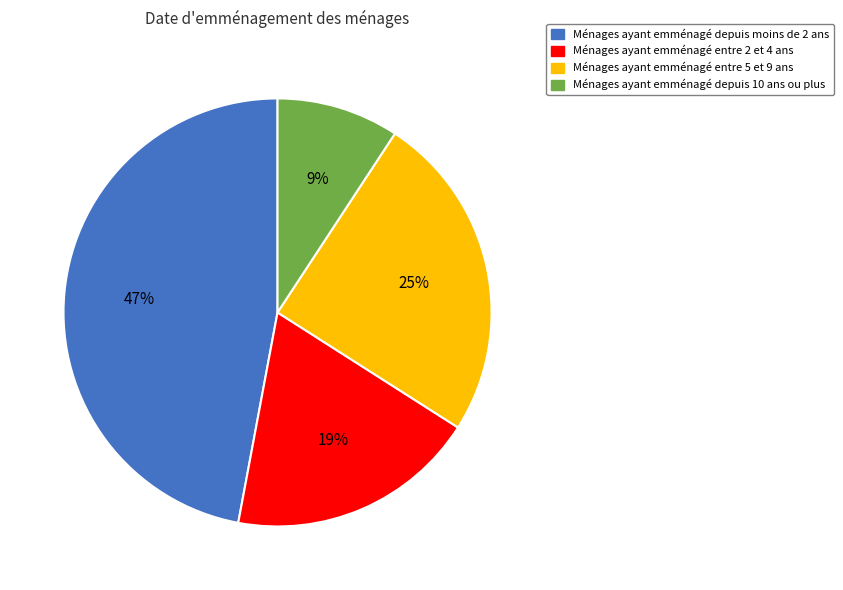

Which has a higher value, Ménages ayant emménagé entre 2 et 4 ans or Ménages ayant emménagé depuis 10 ans ou plus?

Ménages ayant emménagé entre 2 et 4 ans